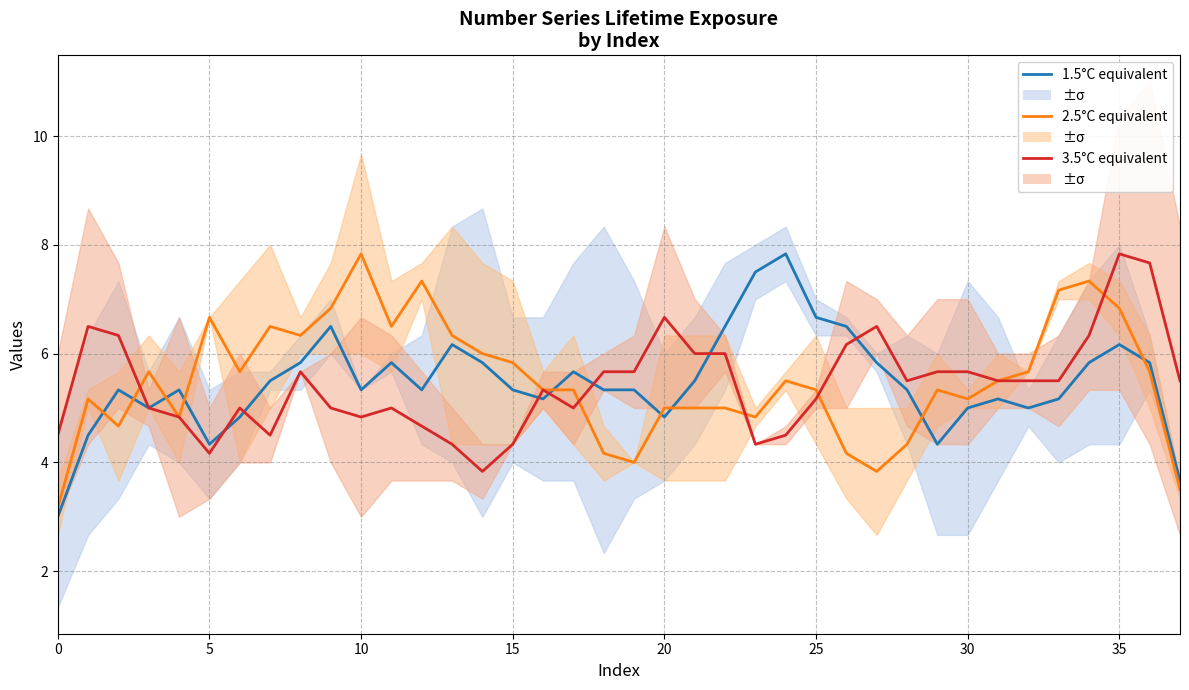

Does the chart display data point markers on the line(s)?

No